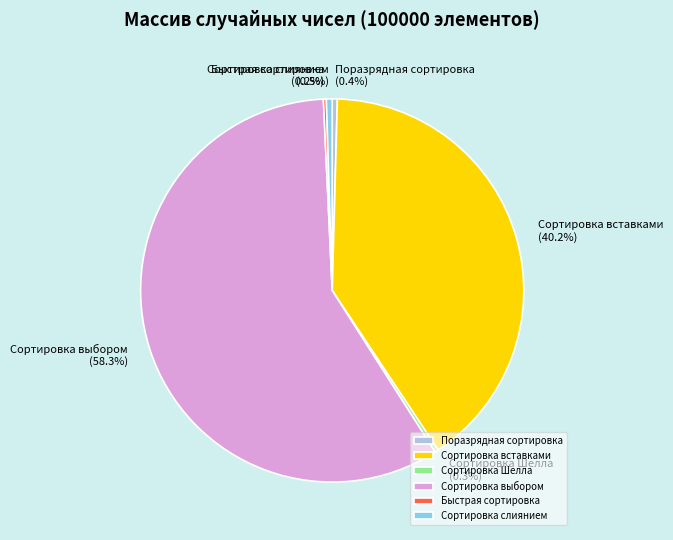

To the nearest percent, what portion does Сортировка вставками represent?

40%